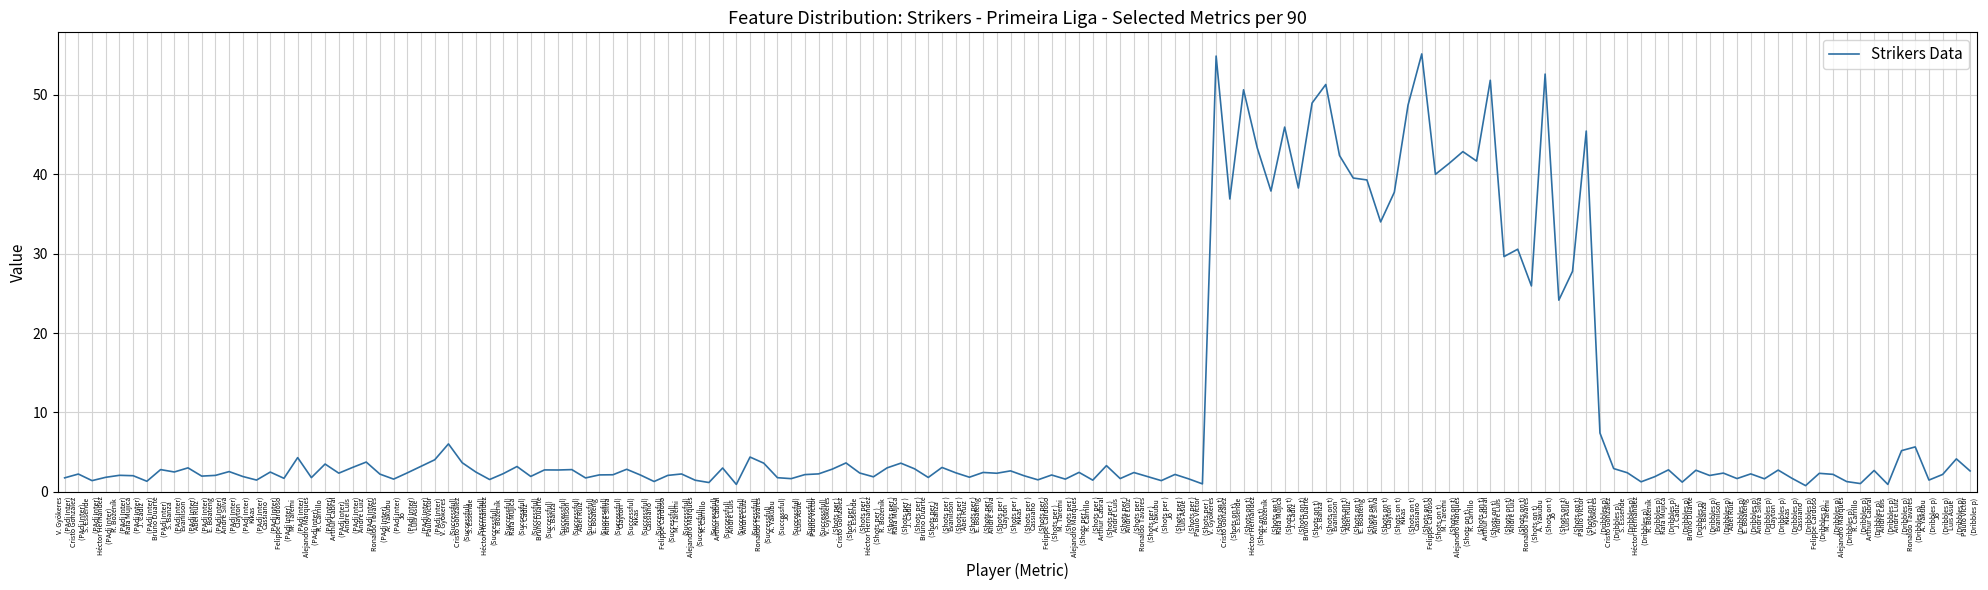

Is this an area chart (filled region under the line)?

No